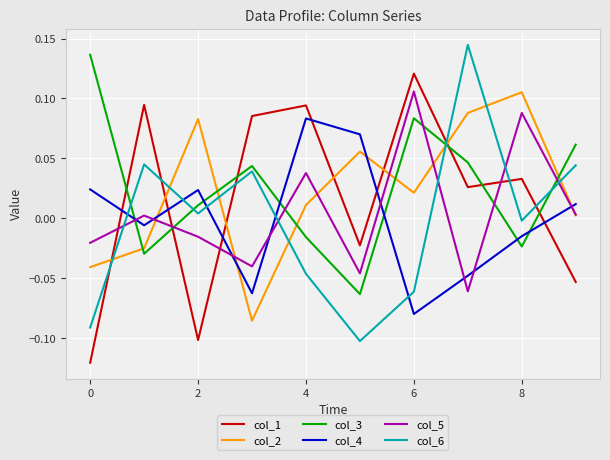

What is the difference between the maximum and second lowest values in the col_1 series?

0.2